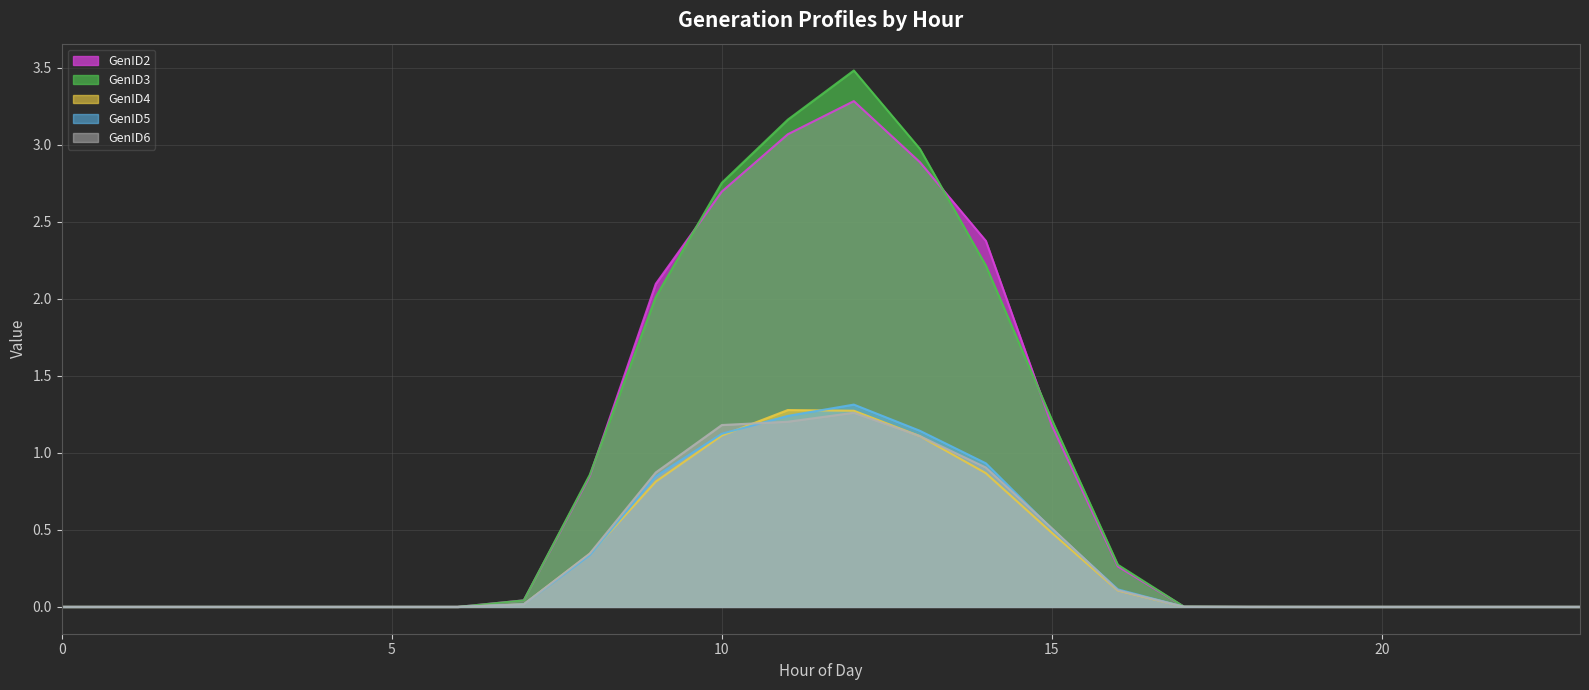

What is the sum of all GenID2 values?

18.7